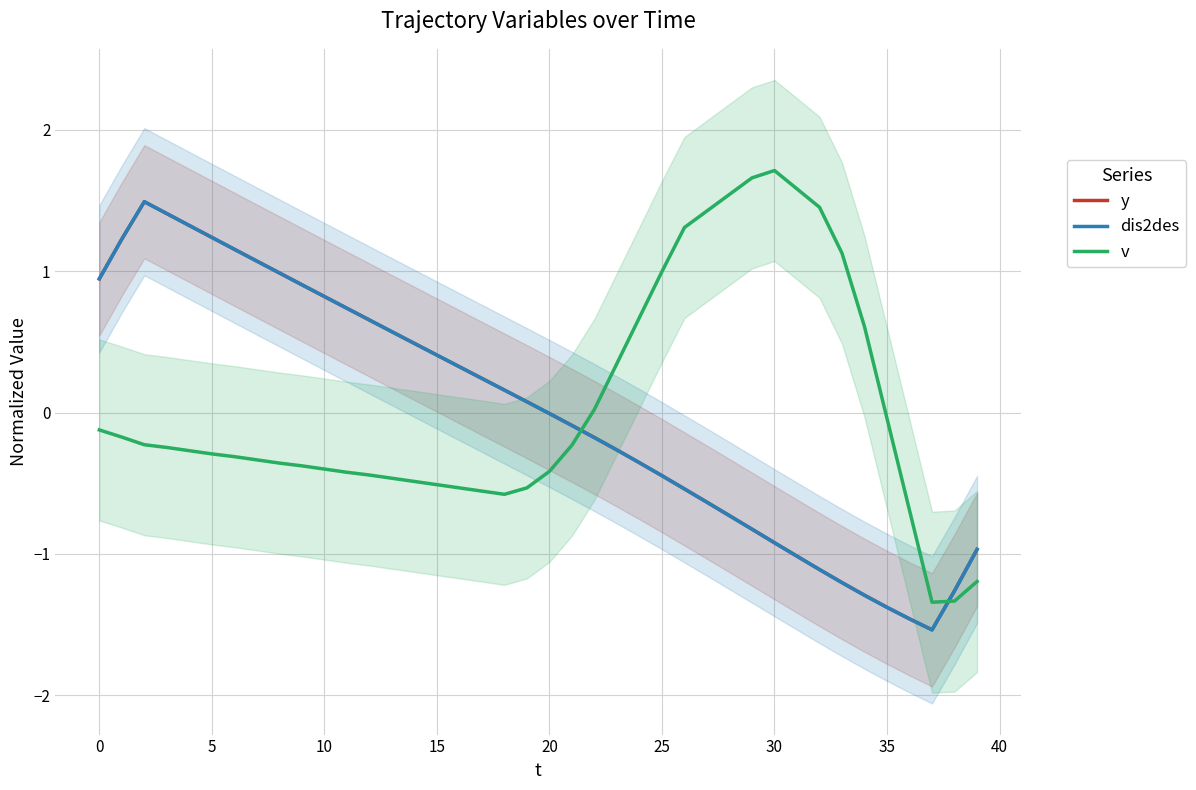

At which category does dis2des reach its first local valley?

37